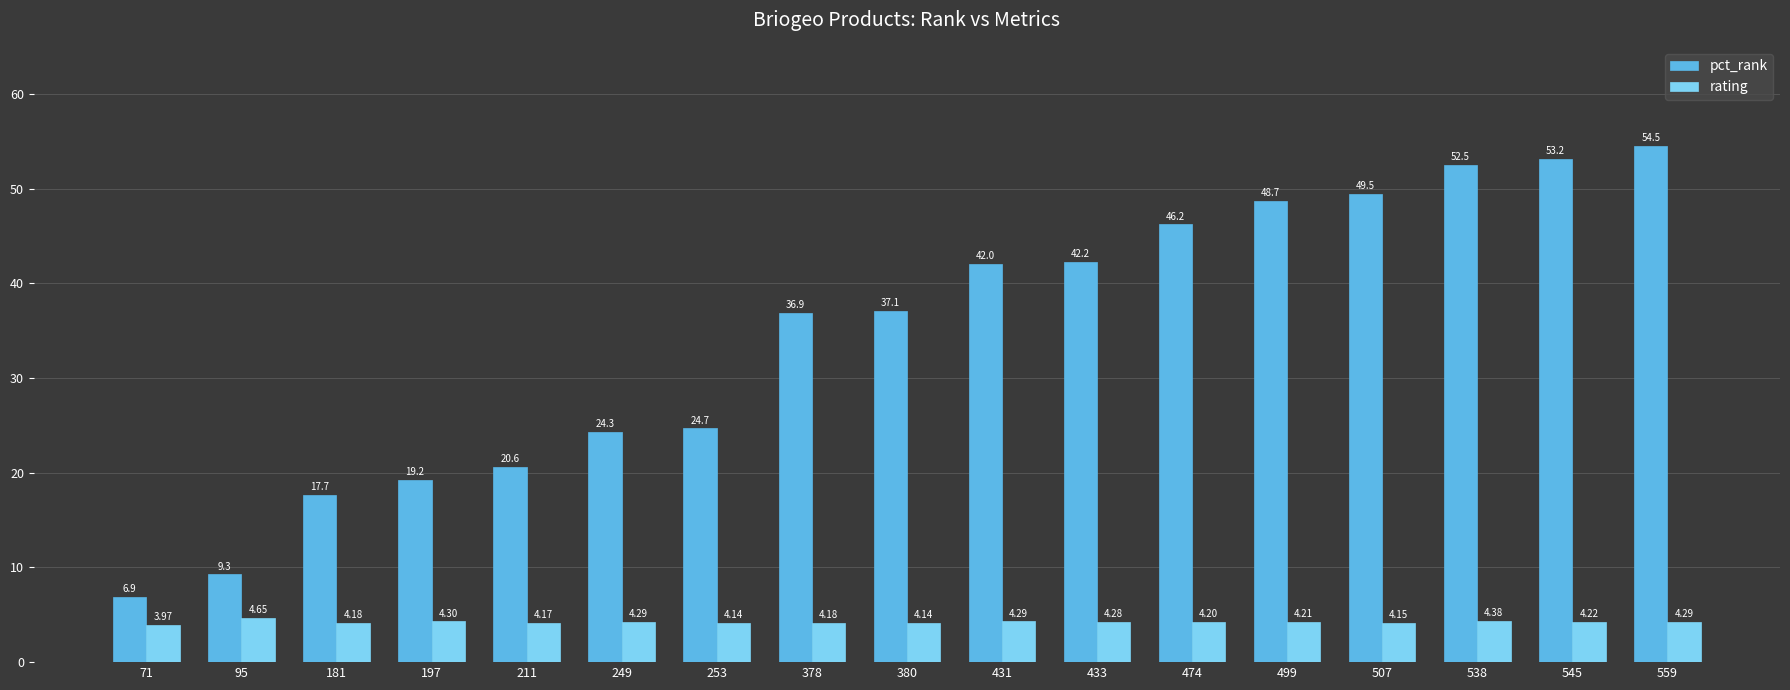

How many bars are there in total?

34